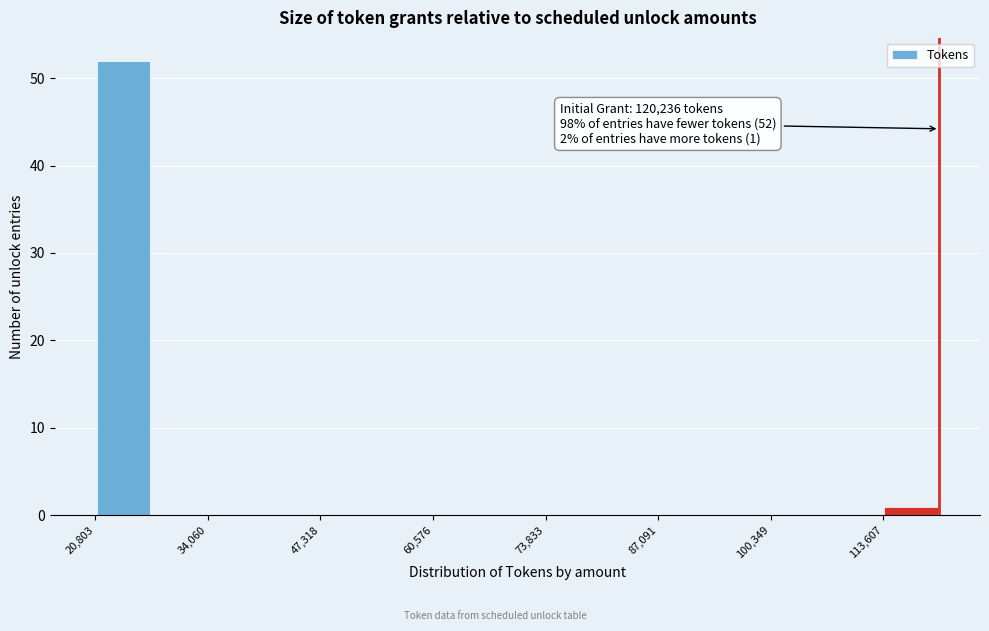

Read against the x-axis, roughly where is the centre of the tallest bar?

24000